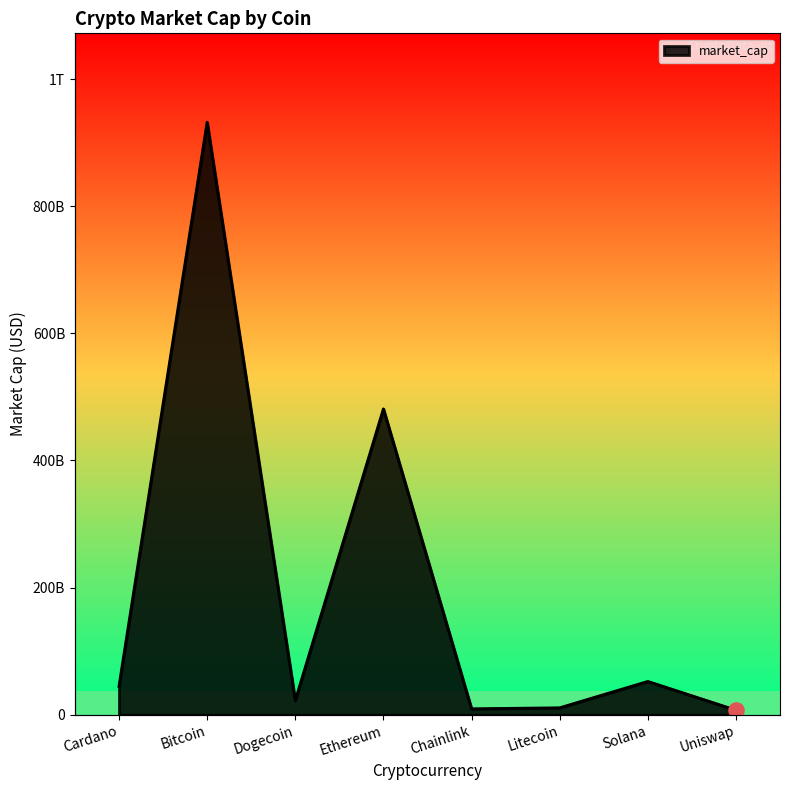

Between Cardano and Dogecoin, which is larger?

Cardano